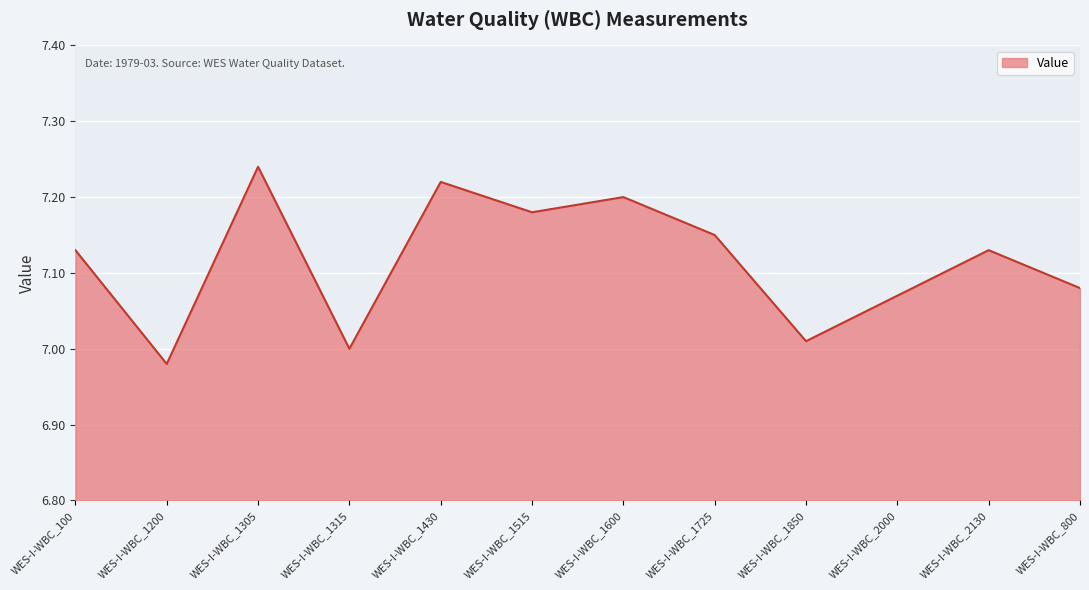

What is the ratio of the value at WES-I-WBC_1515 to the value at WES-I-WBC_800?

1.0